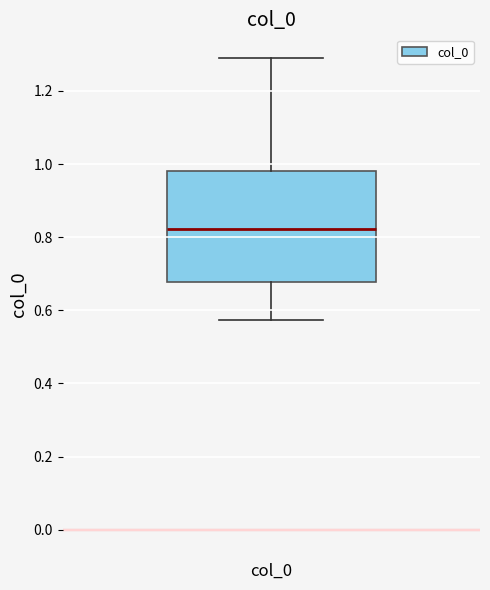

Where is the upper edge of the box for col_0 on the y-axis? The values are not printed on the chart, so give them approximately, as read against the axis.

0.98